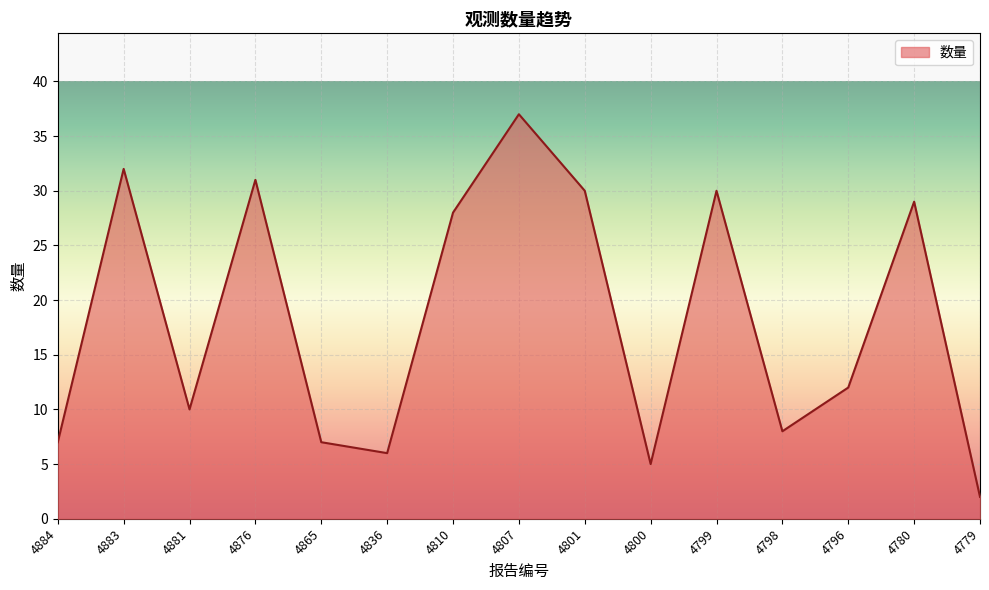

Which label corresponds to the largest value in the chart?

4807